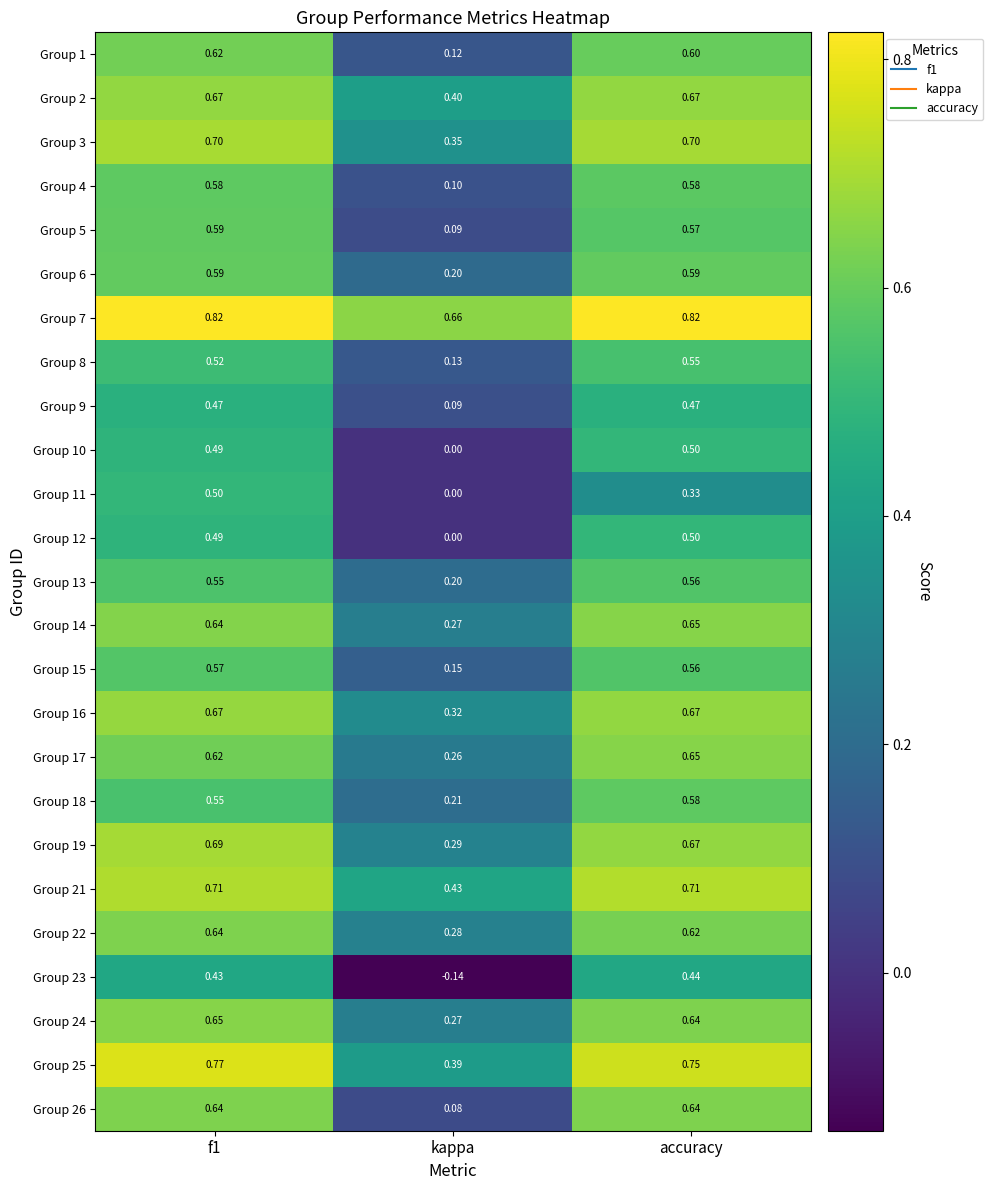

Which series changed the most between f1 and kappa?

Group 23